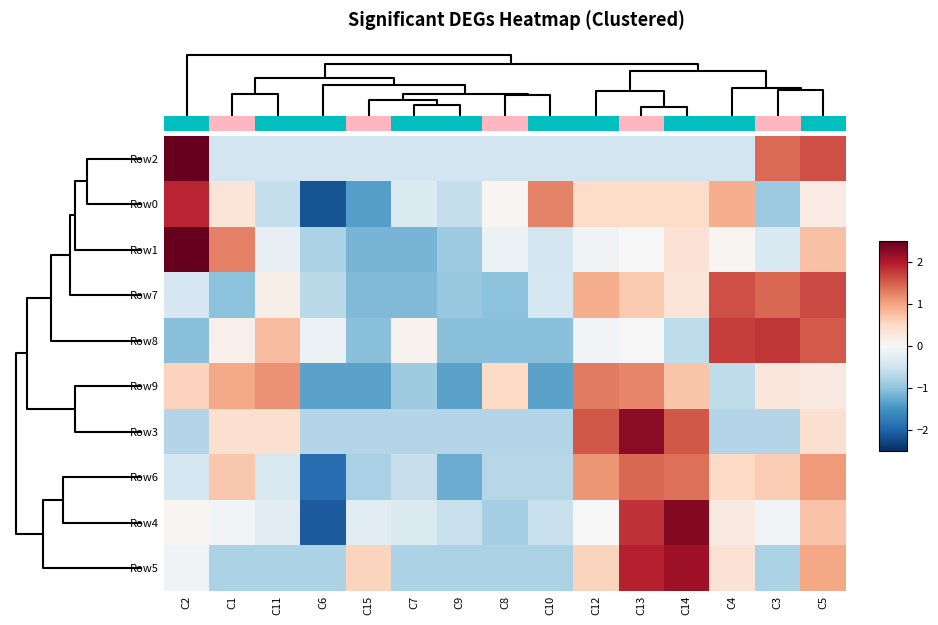

Which has a higher value, C9 or C7?

C9